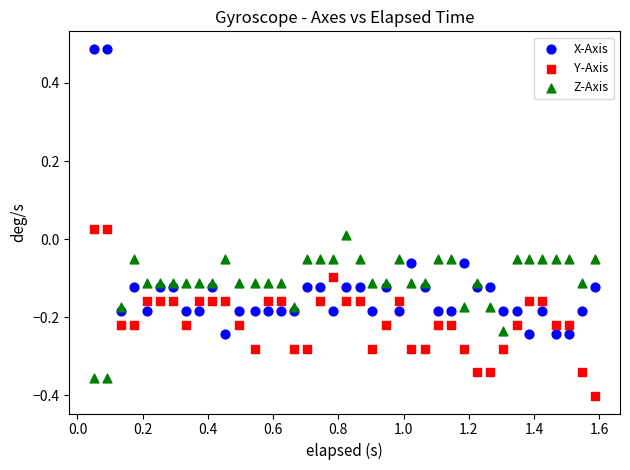

Which series contains the lowest Y value?

Y-Axis